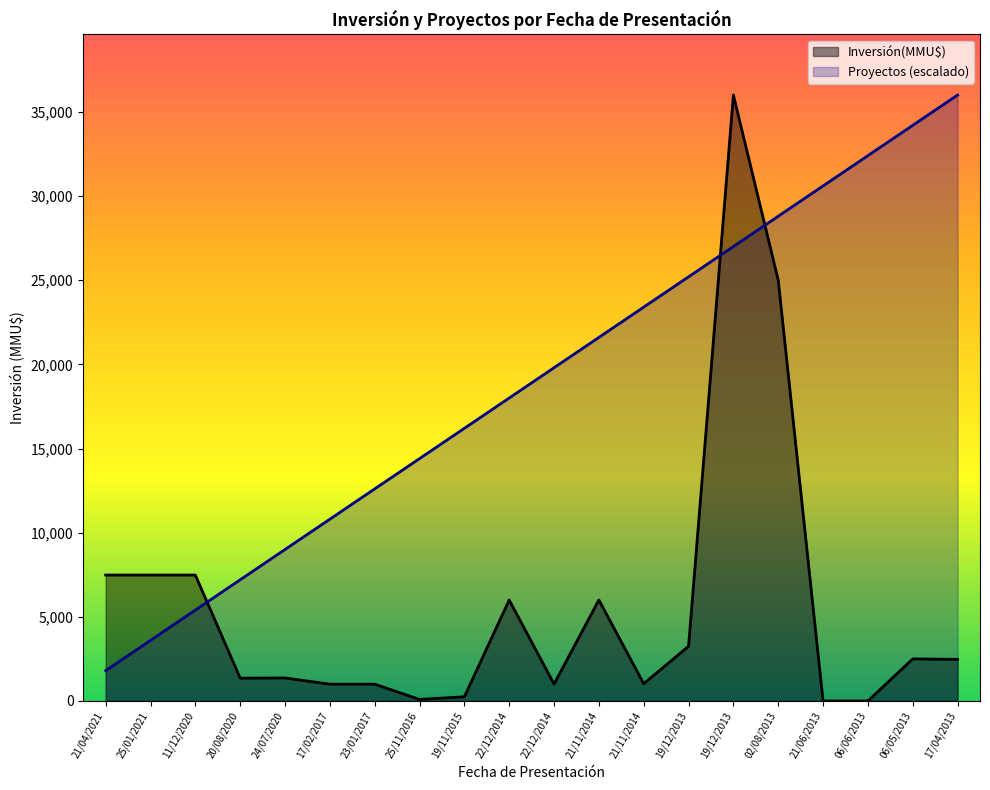

How many positive values does the Inversión(MMU$) series have?

18